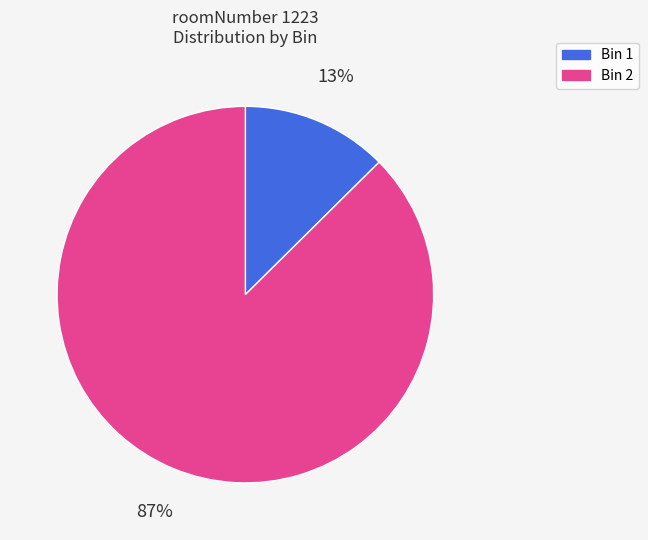

How many slices are in this pie chart?

2